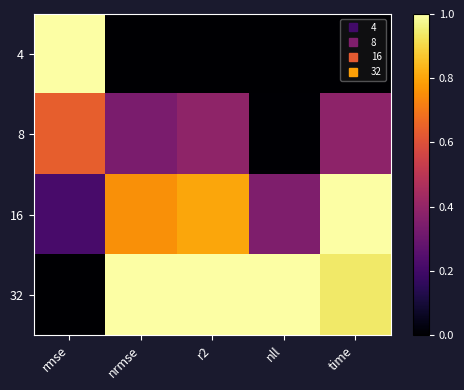

Count the number of data series in this chart.

4